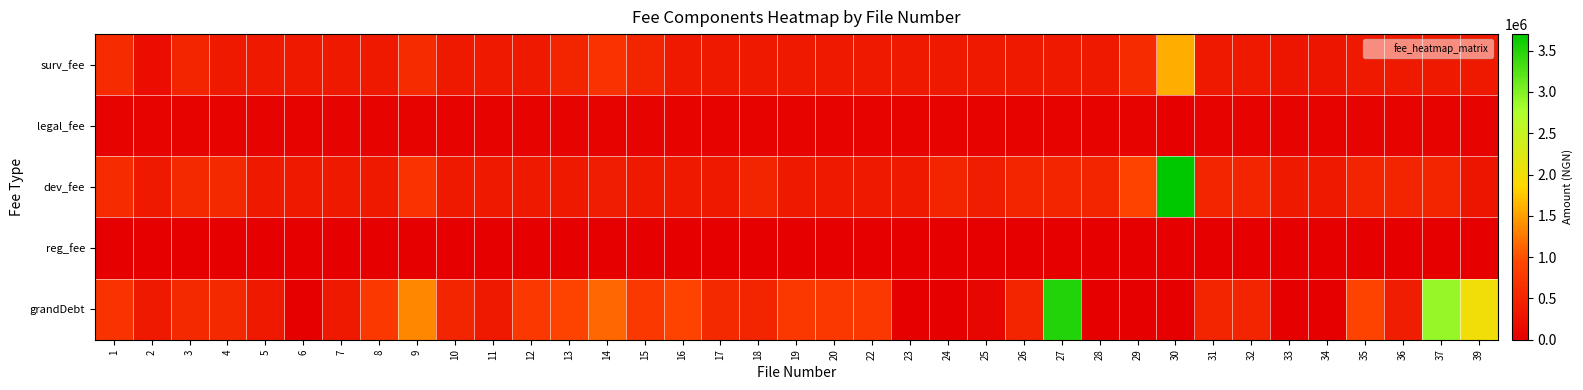

What is the difference between the highest and lowest values at 29?

900000